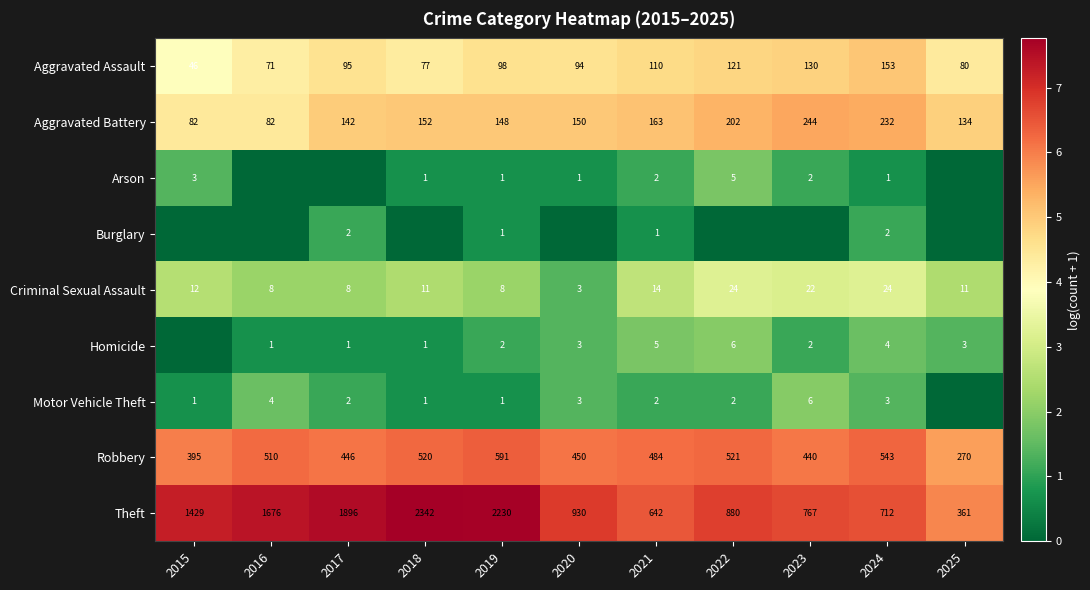

What is the difference between the Criminal Sexual Assault values at 2019 and 2018?

3